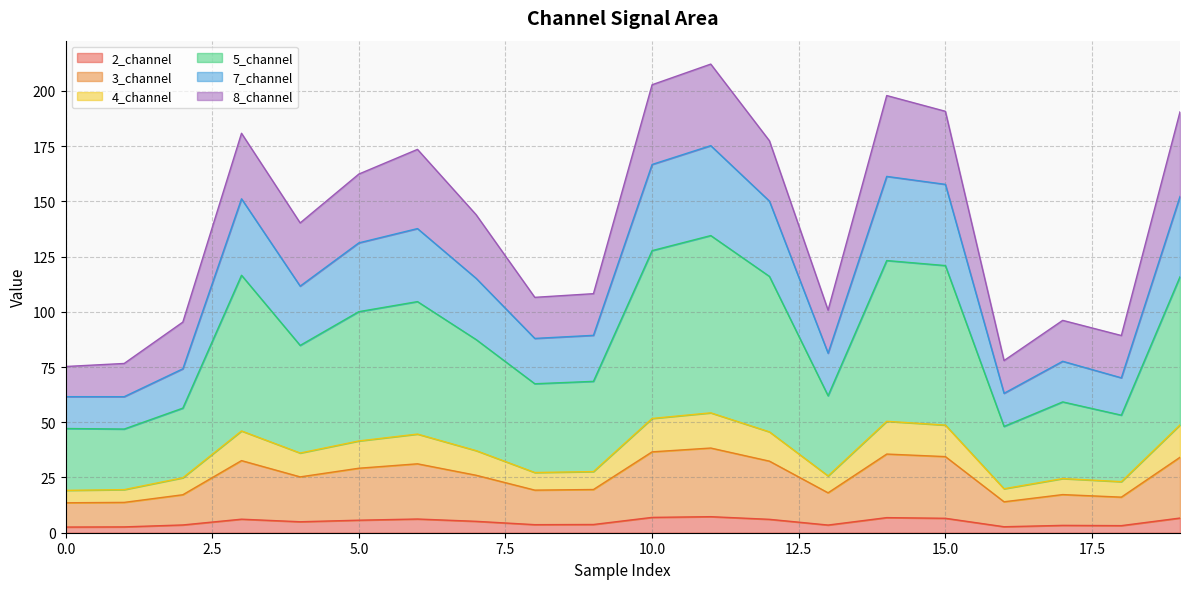

What is the approximate value of 2_channel at 5.0?

5.7